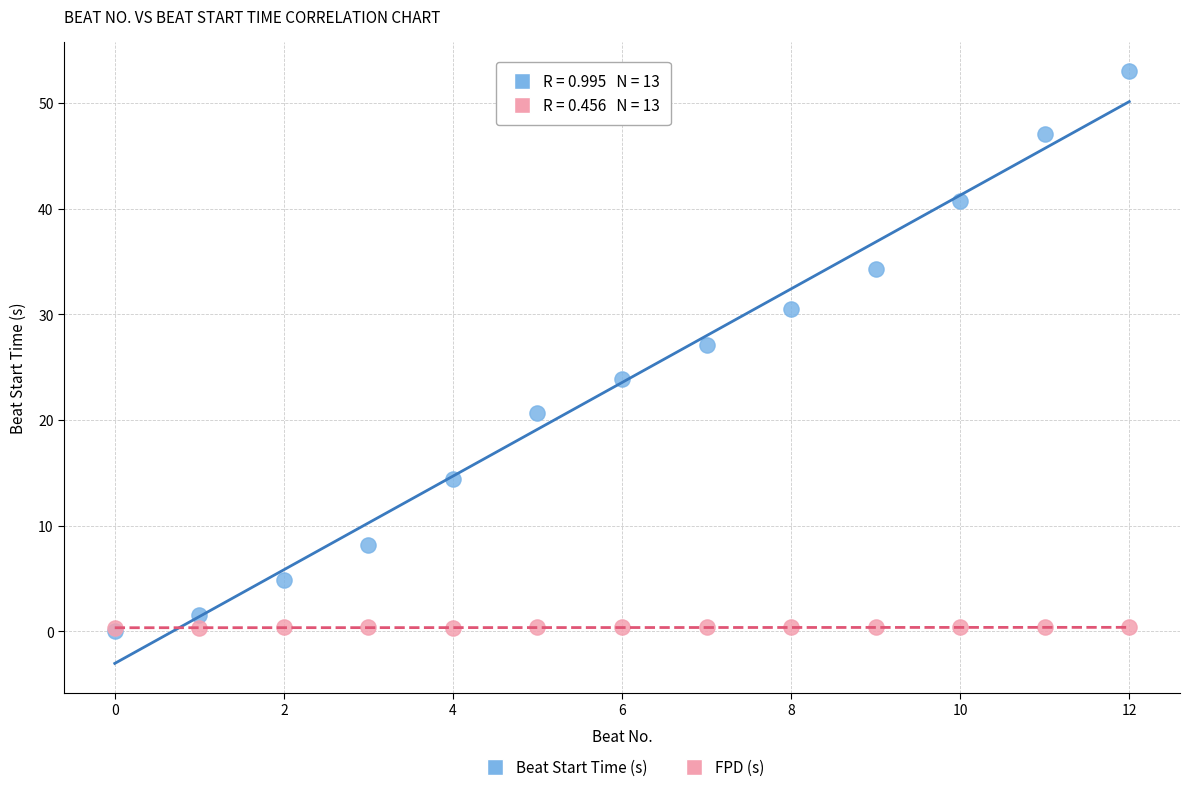

In the Beat Start Time (s) series, what Y value is closest to 26?

27.1